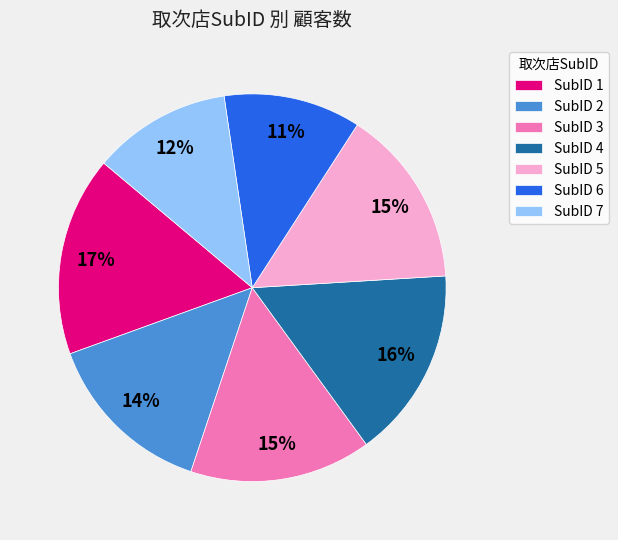

What is the largest slice in the pie chart?

SubID 1